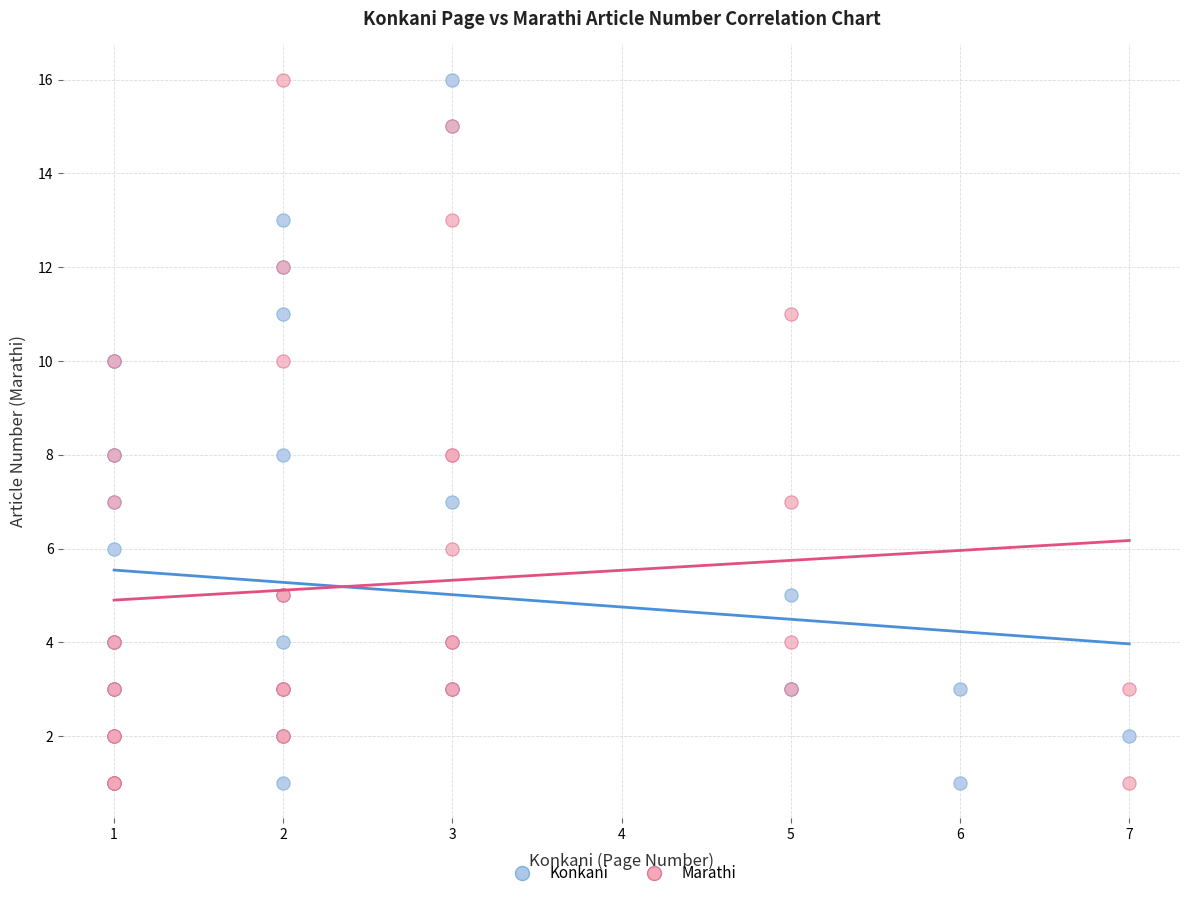

What are all the series names shown in the legend?

Konkani, Marathi